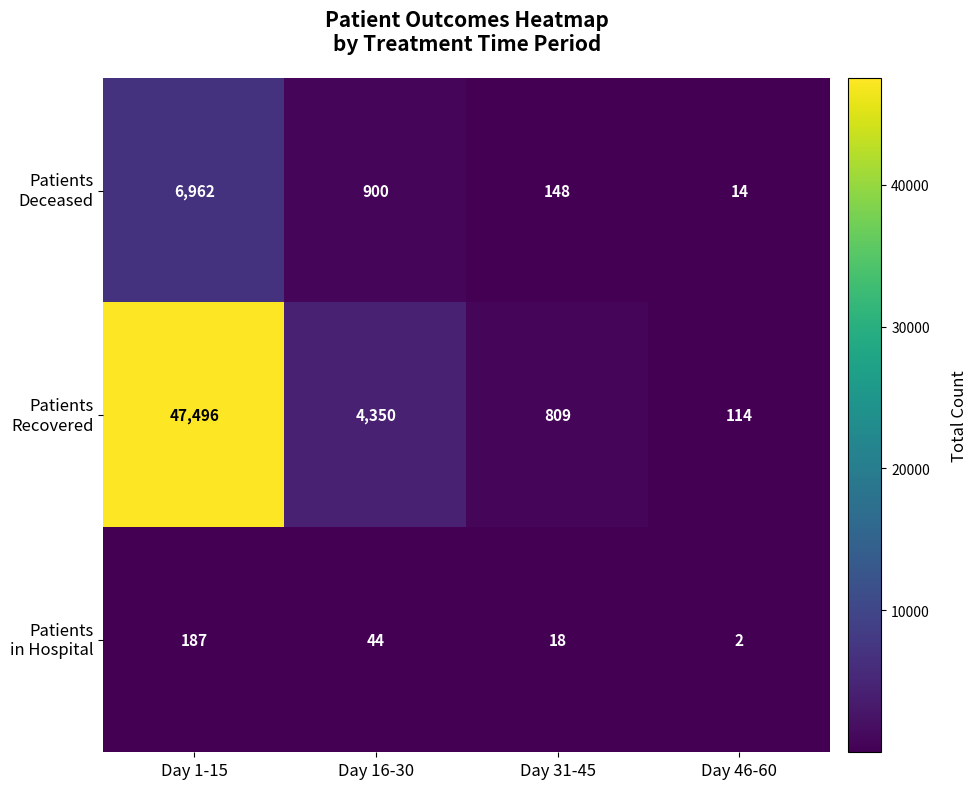

What is the difference between the highest and lowest values at Day 16-30?

4306